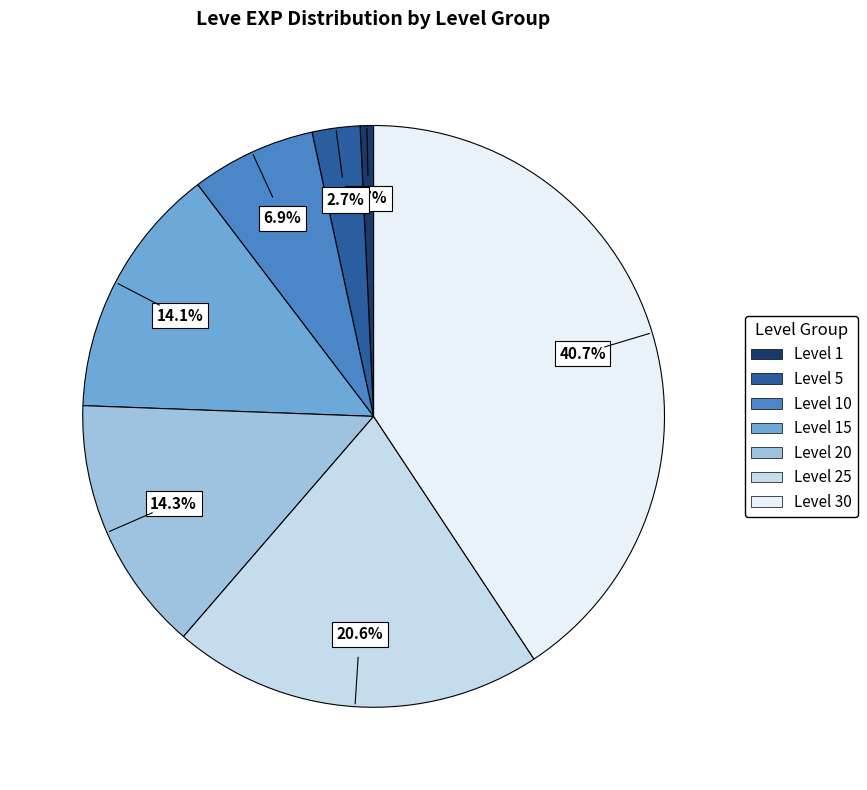

Does any single category account for the majority?

No